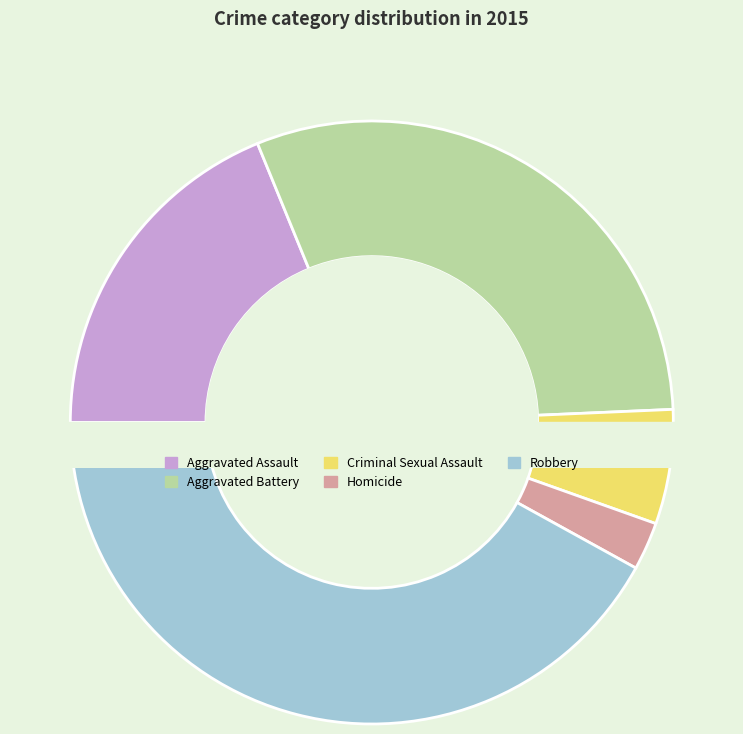

Which category has the smallest portion of the pie?

Homicide